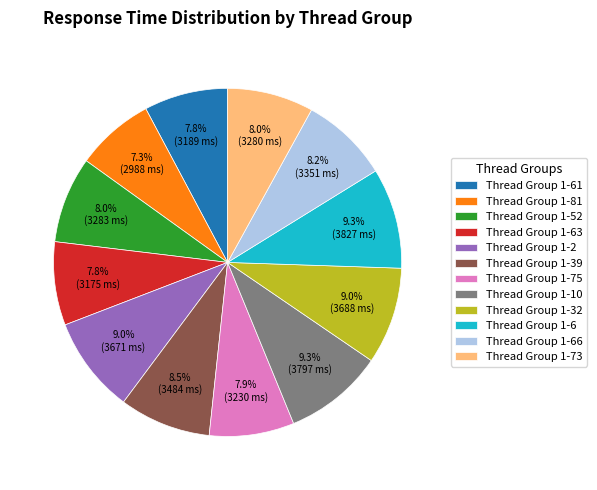

How many slices are in this pie chart?

12